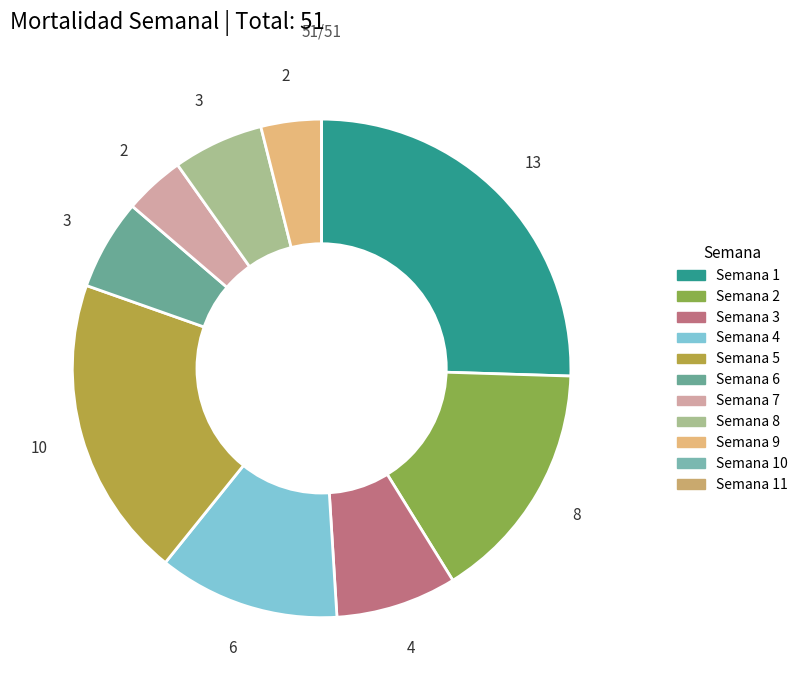

How many segments does this pie chart have?

11